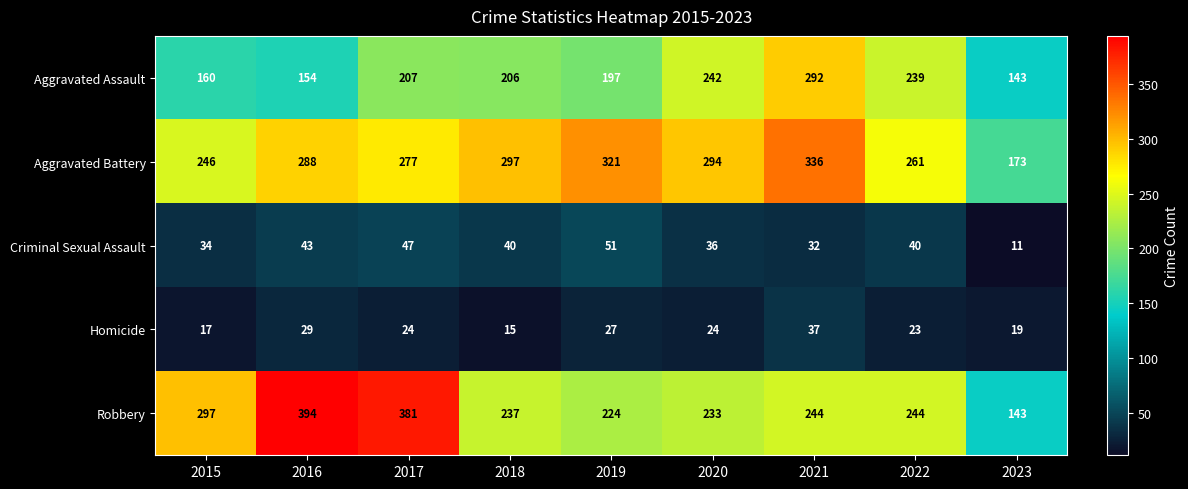

At which category does the chart reach its minimum across all series?

2023